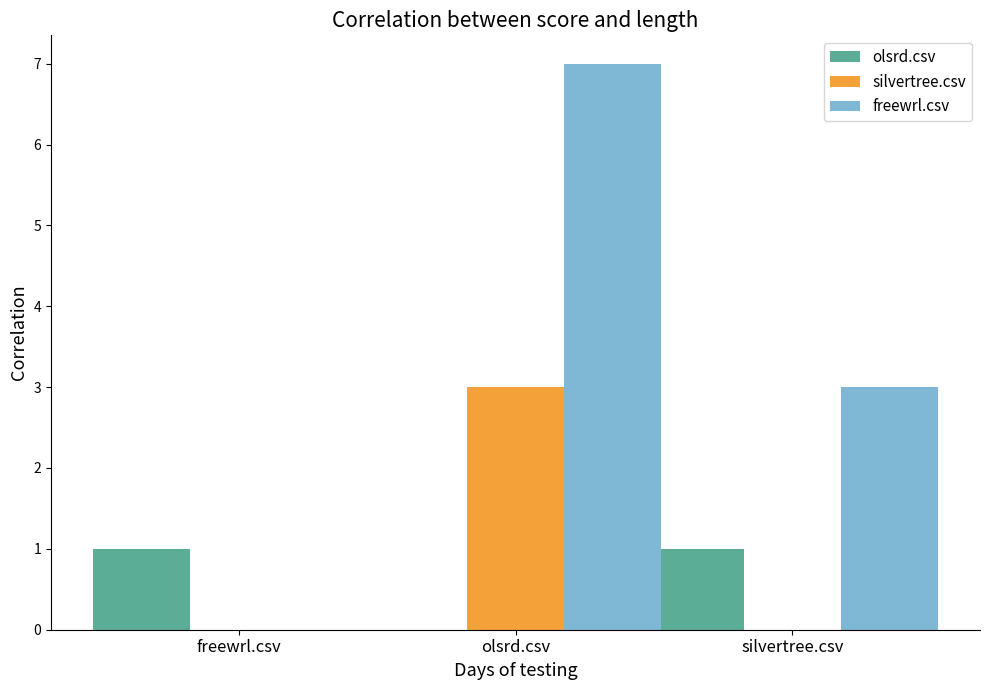

Which series changed the most between freewrl.csv and silvertree.csv?

freewrl.csv